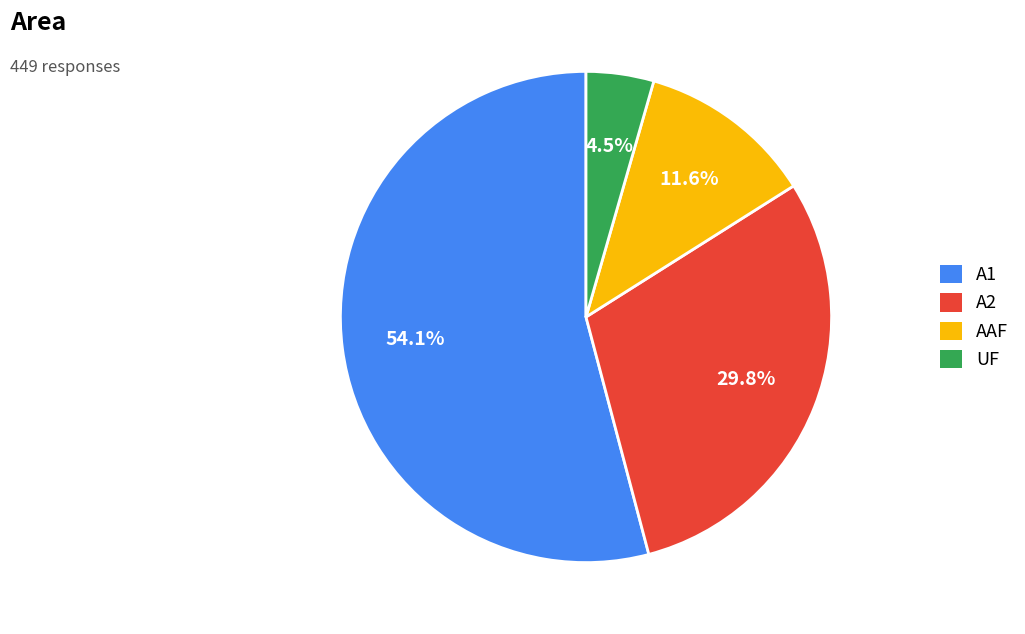

What is the ratio of the value at A2 to the value at A1?

0.6